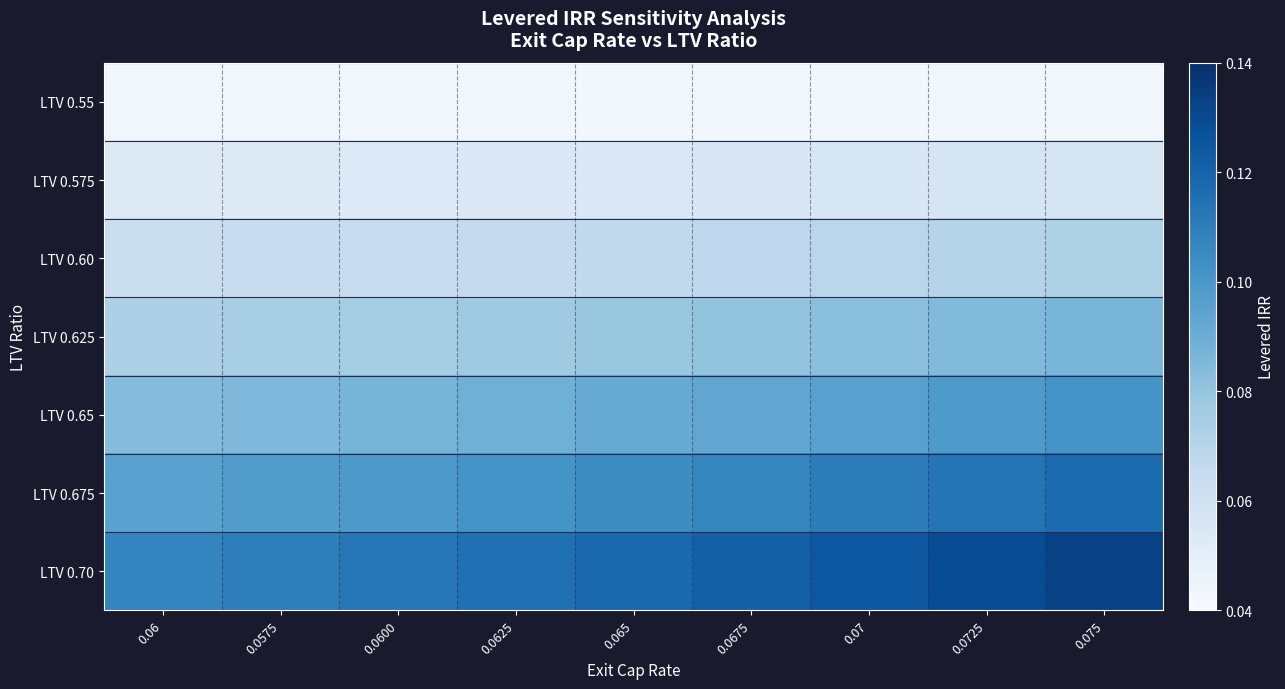

Which series has the largest total across all categories?

LTV 0.70